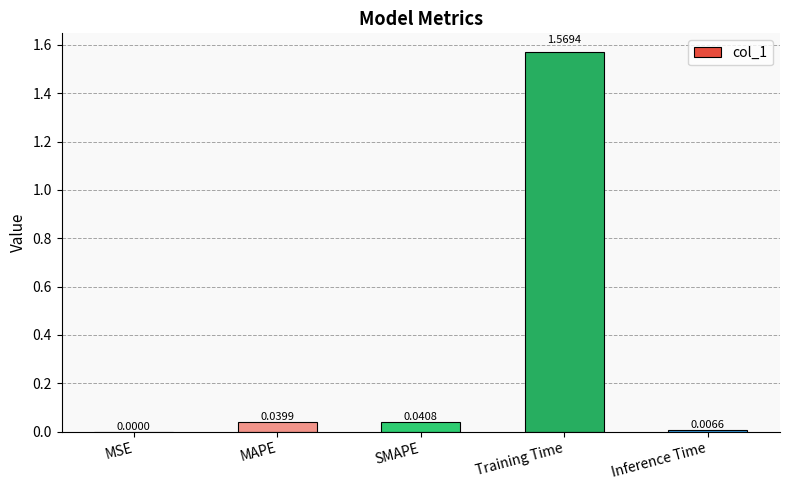

At which category does the chart reach its peak across all series?

Training Time